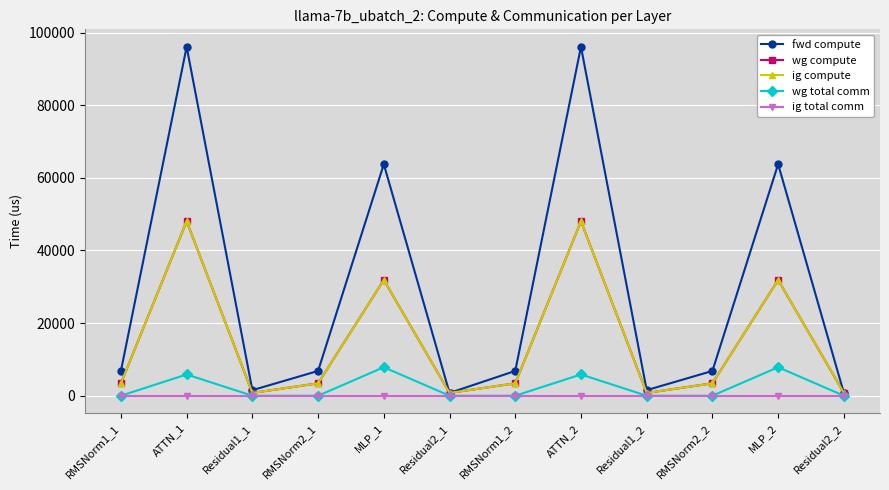

At which category does the chart reach its peak across all series?

ATTN_1